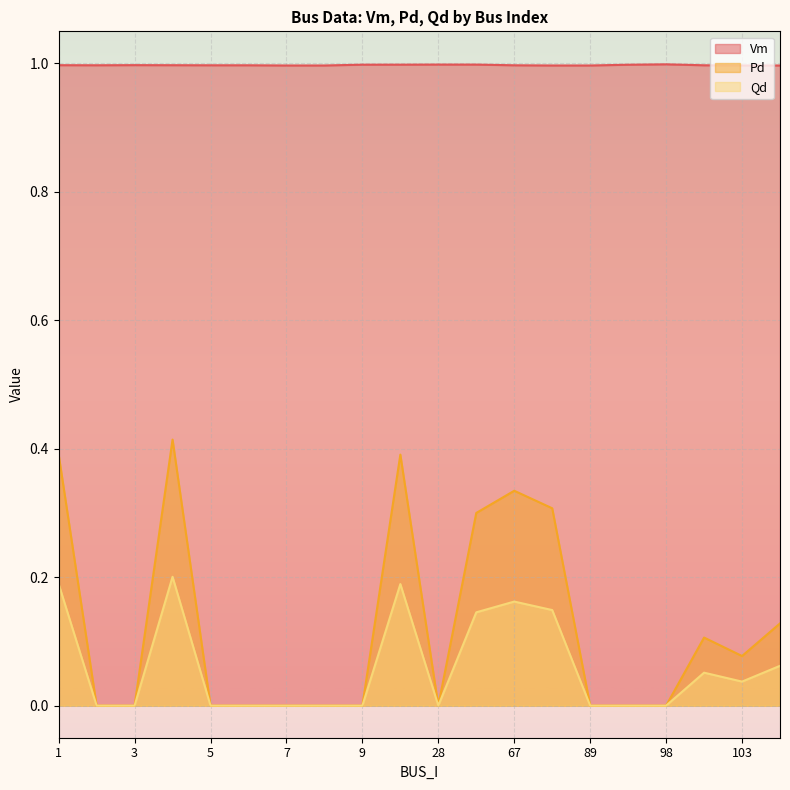

What is the sum of the Qd values at 2 and 29?

0.1